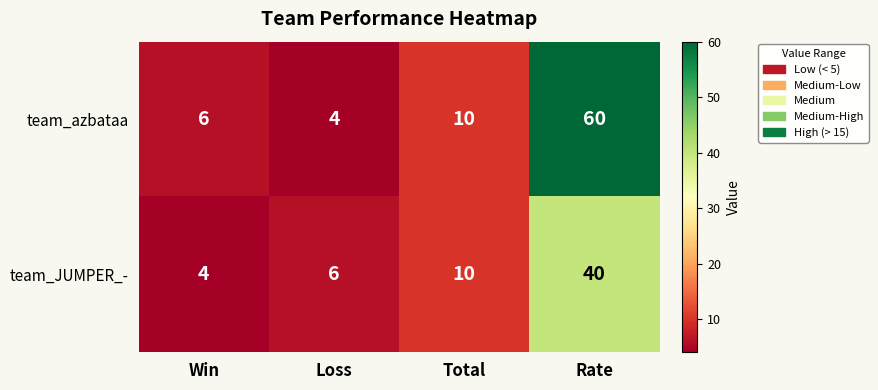

True or false: team_JUMPER_- has a value of 6 at Loss.

True